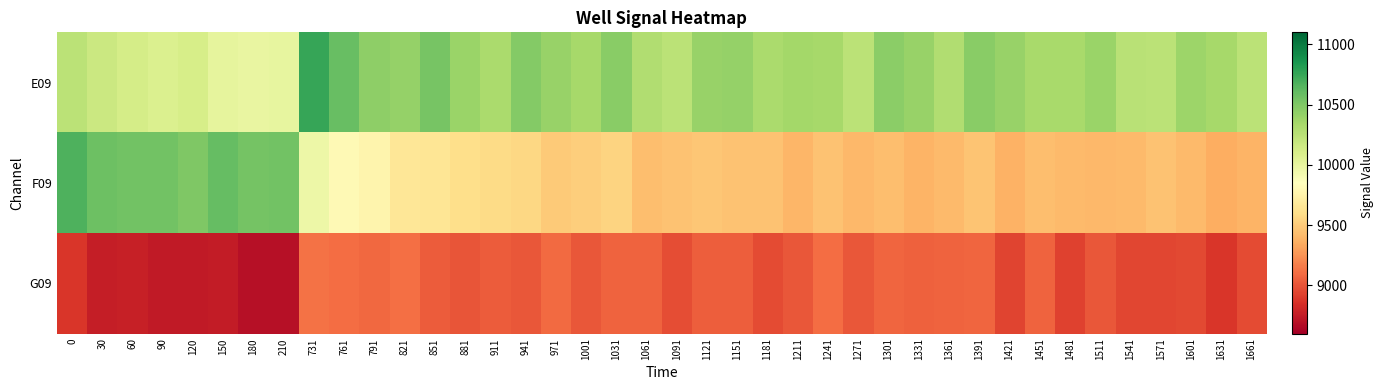

Count the number of data series in this chart.

3